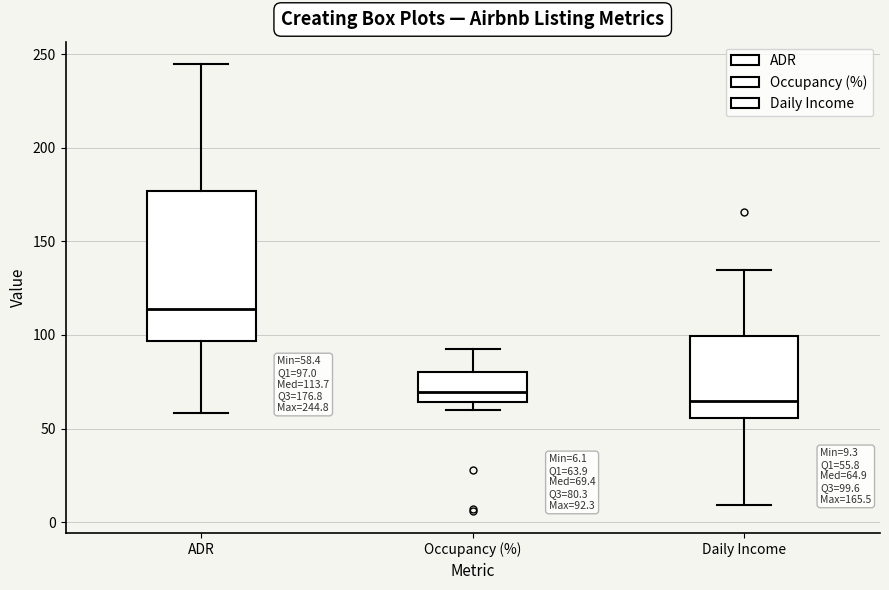

Which box is the tallest, from its lower edge to its upper edge?

ADR